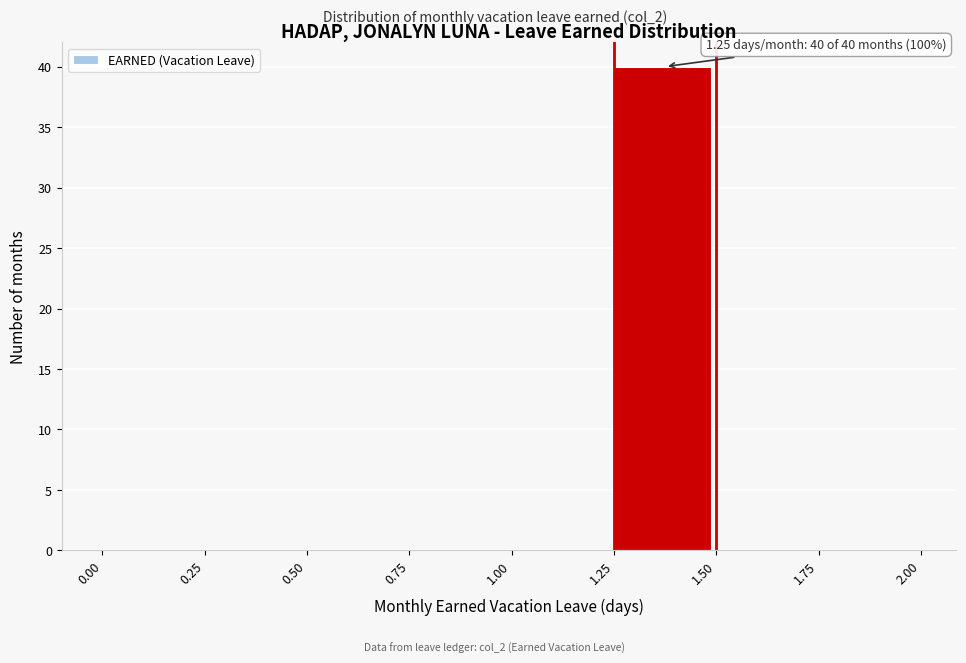

Which range on the x-axis has the tallest bar?

1.25 to 1.50